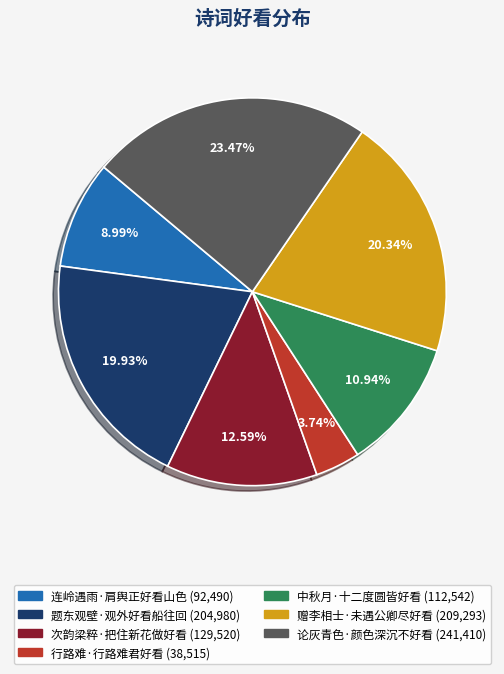

Count the number of slices in the pie.

7